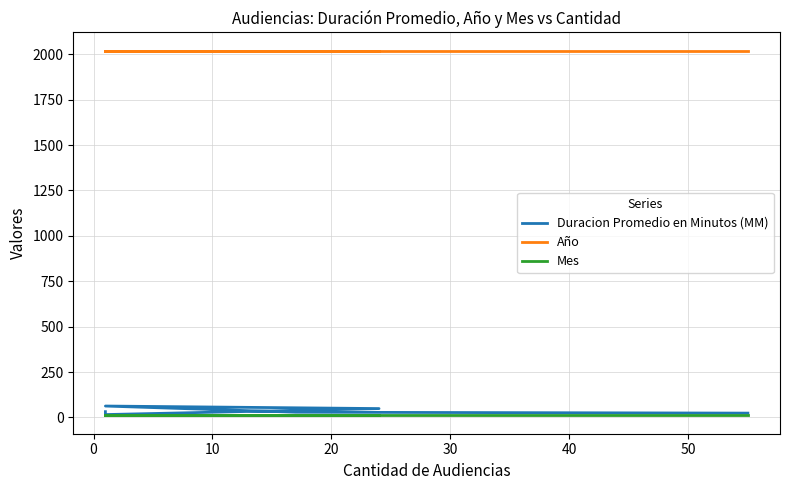

What is the value of the Año point at the 2nd from the left?

2020